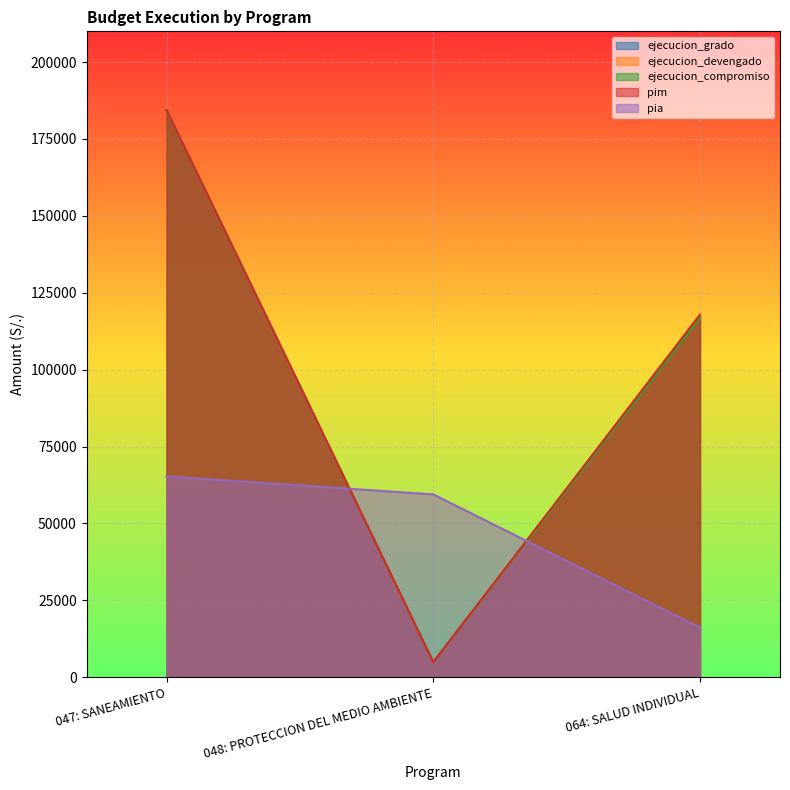

The ejecucion_compromiso series shows 4858 at 048: PROTECCION DEL MEDIO AMBIENTE. True or false?

True